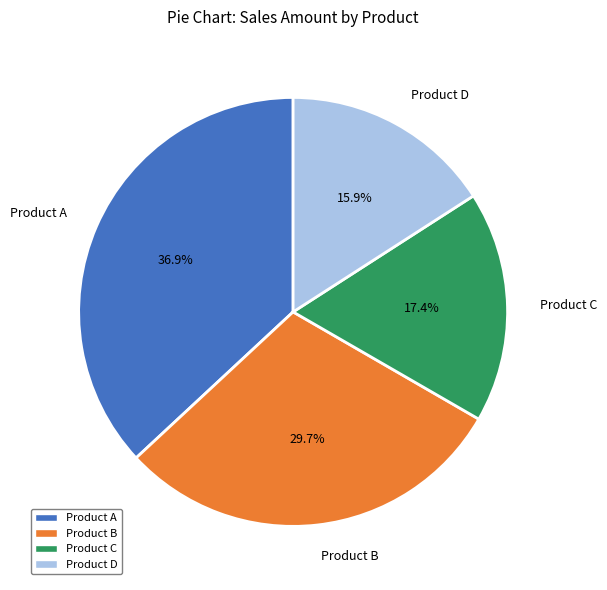

Rank the categories by value from lowest to highest.

Product D, Product C, Product B, Product A